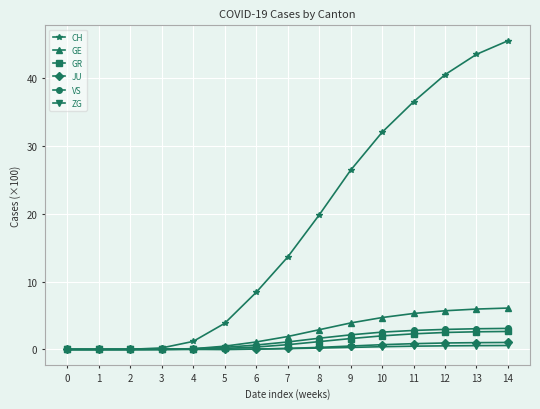

At how many categories does at least one series exceed 16?

7